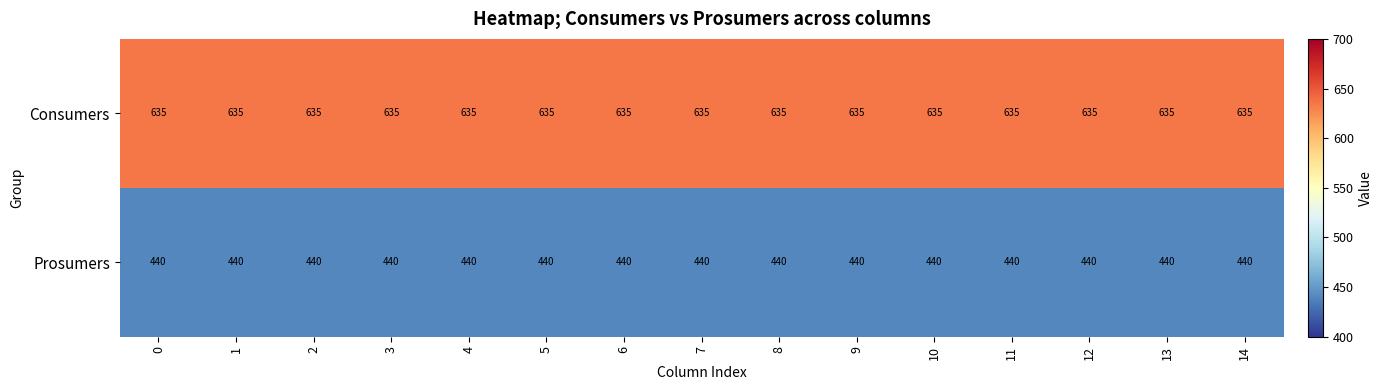

True or false: Prosumers has a value of 440 at 8.

True